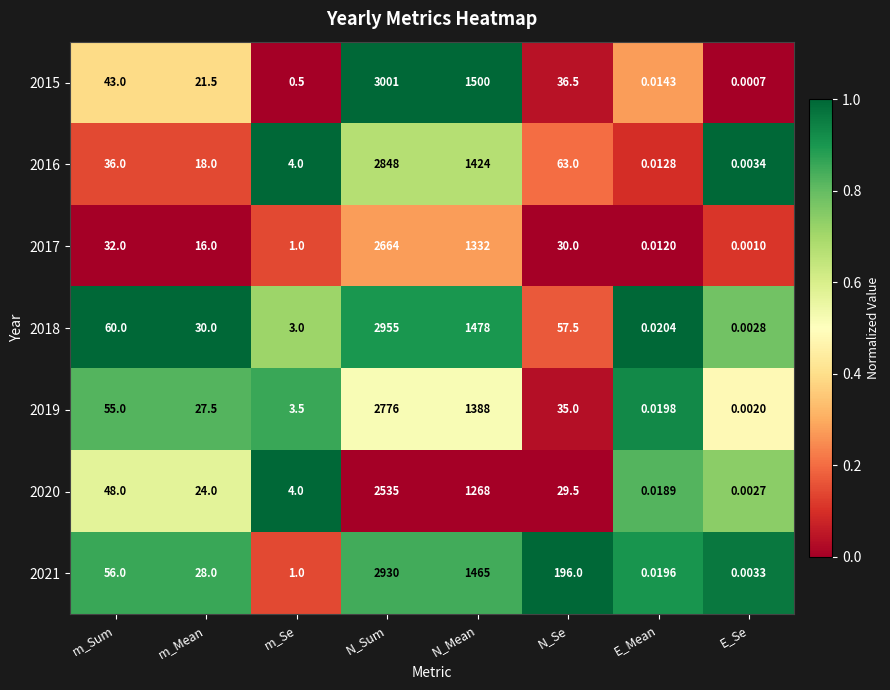

Rank the categories by 2016 value from lowest to highest.

E_Se, E_Mean, m_Se, m_Mean, m_Sum, N_Se, N_Mean, N_Sum